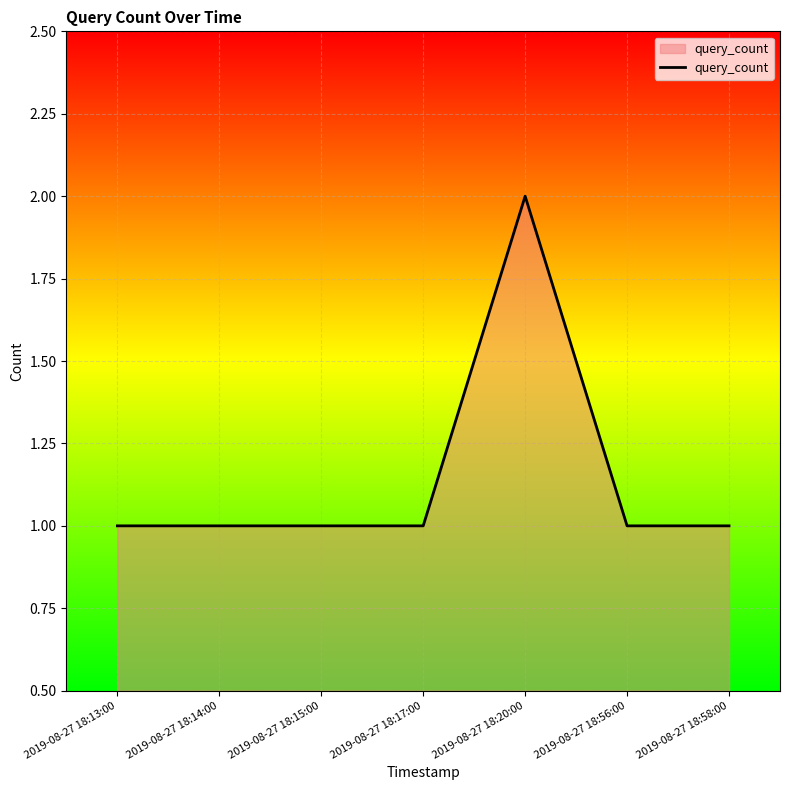

What is the maximum value shown in the chart?

2